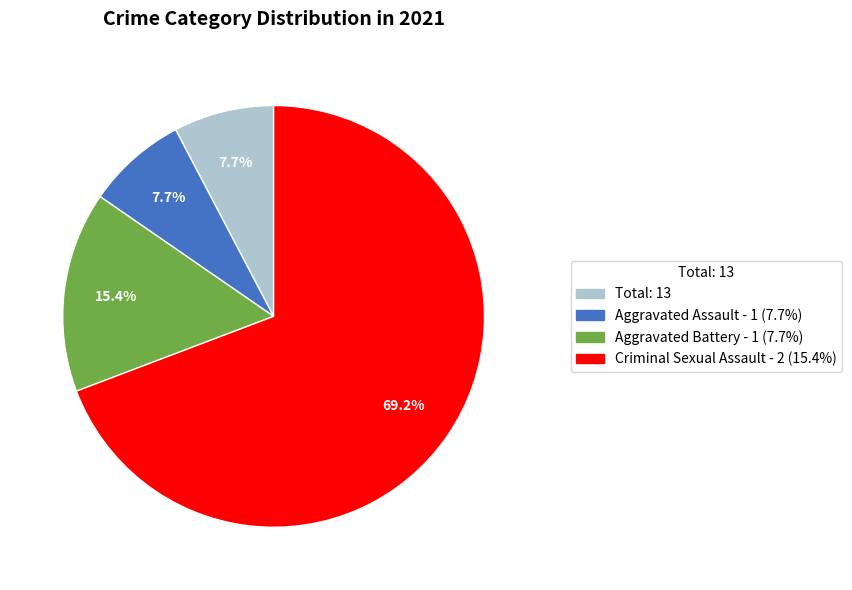

How many segments does this pie chart have?

4